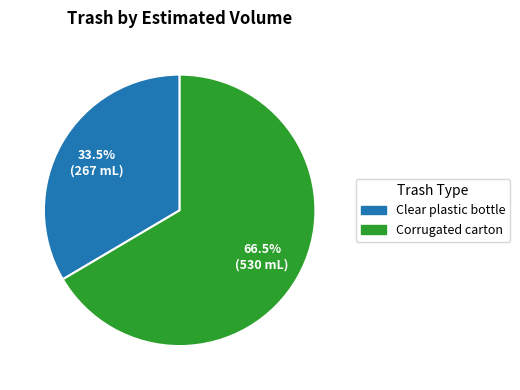

What is the majority slice?

Corrugated carton